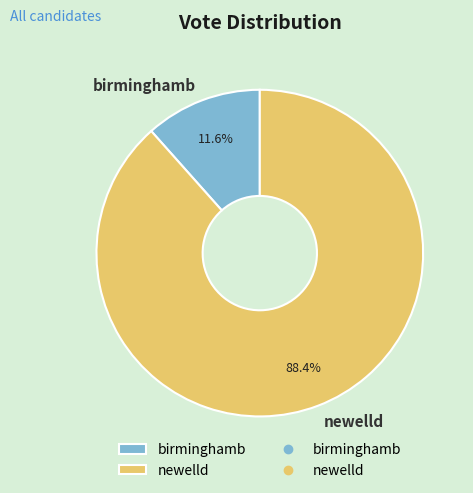

Is there a majority slice in this chart?

Yes